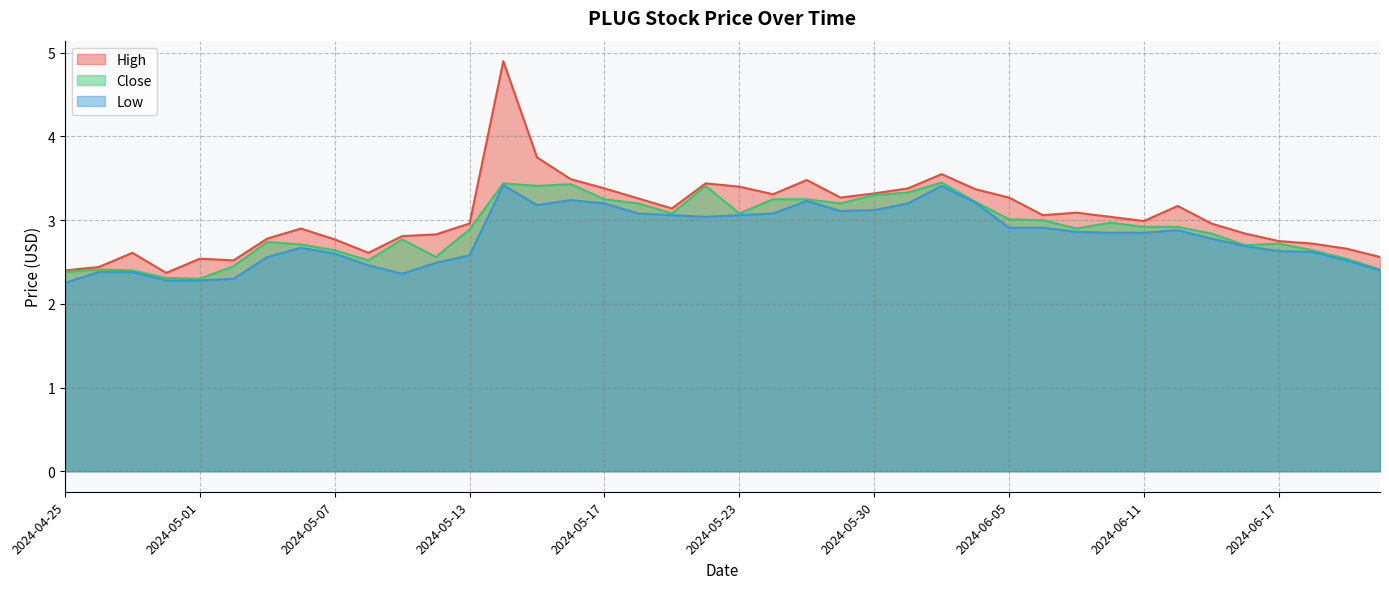

What are all the series names shown in the legend?

High, Close, Low